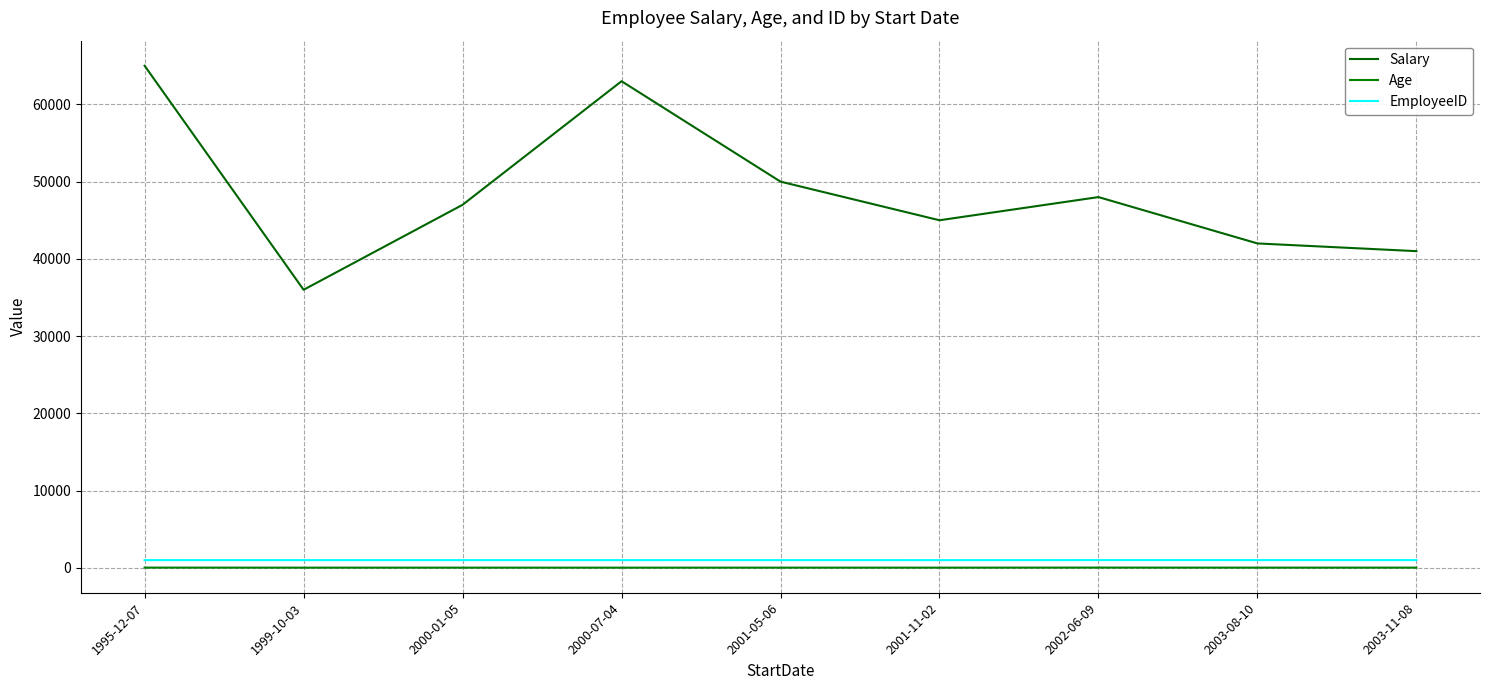

True or false: EmployeeID and Age cross at least once.

False